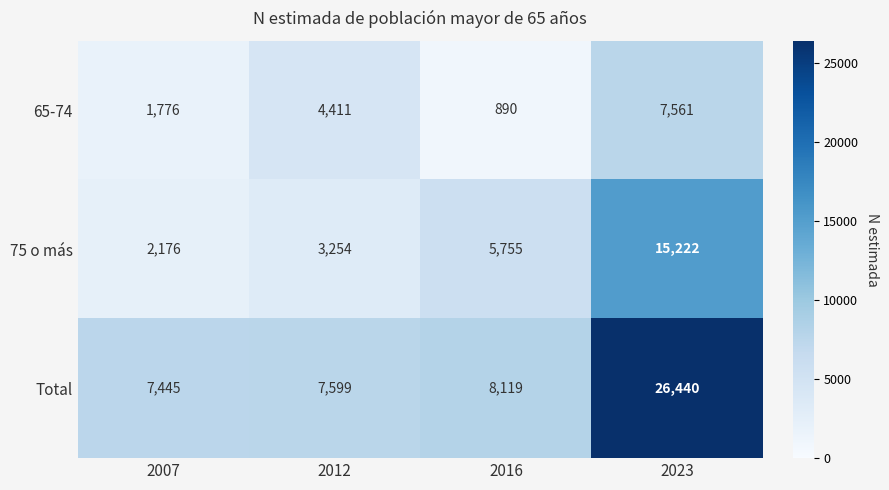

What is the difference between the 65-74 values at 2023 and 2016?

6671